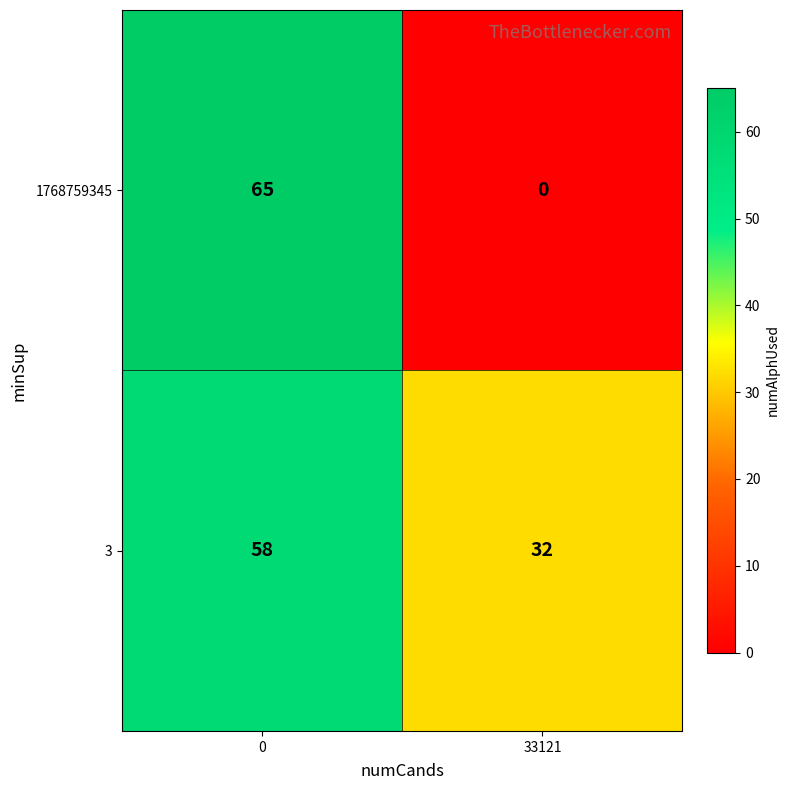

Which series has the widest spread of values?

1768759345